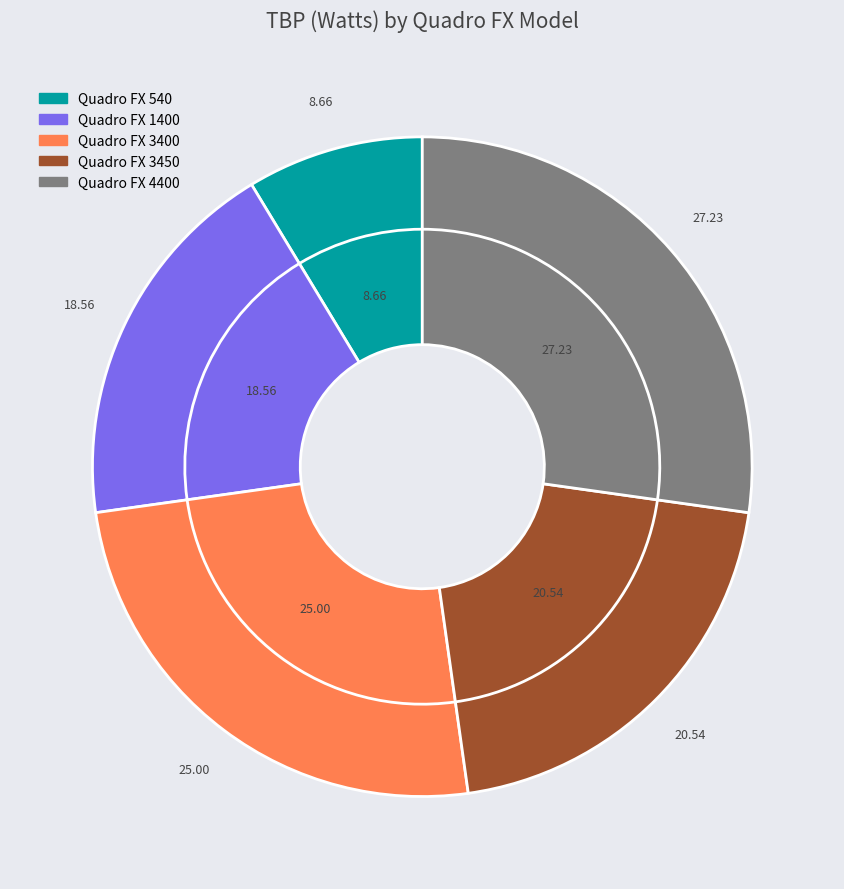

How many slices are in this pie chart?

5